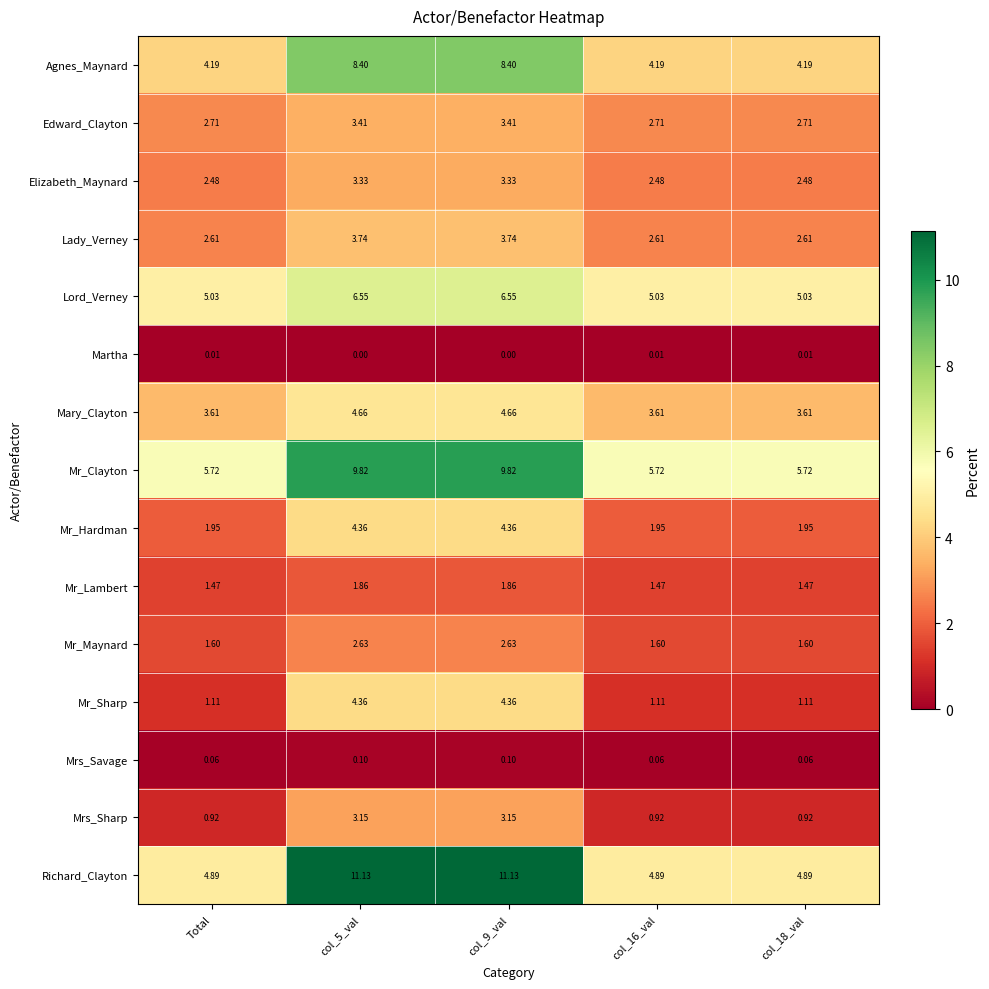

What is the spread (max minus min) of values at col_9_val?

11.1